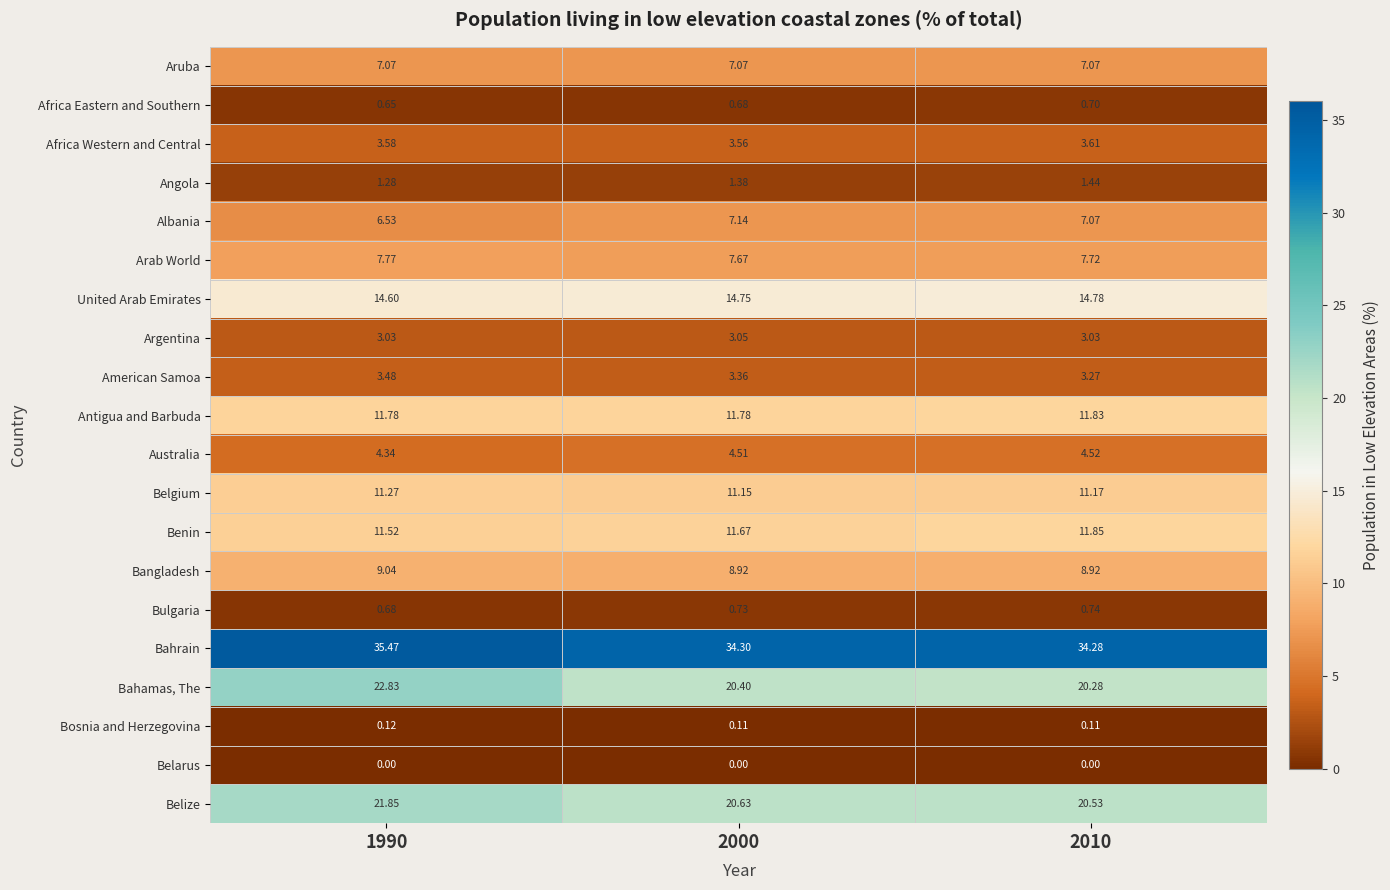

Rank the series by their maximum value, from highest to lowest.

Bahrain, Bahamas, The, Belize, United Arab Emirates, Benin, Antigua and Barbuda, Belgium, Bangladesh, Arab World, Albania, Aruba, Australia, Africa Western and Central, American Samoa, Argentina, Angola, Bulgaria, Africa Eastern and Southern, Bosnia and Herzegovina, Belarus